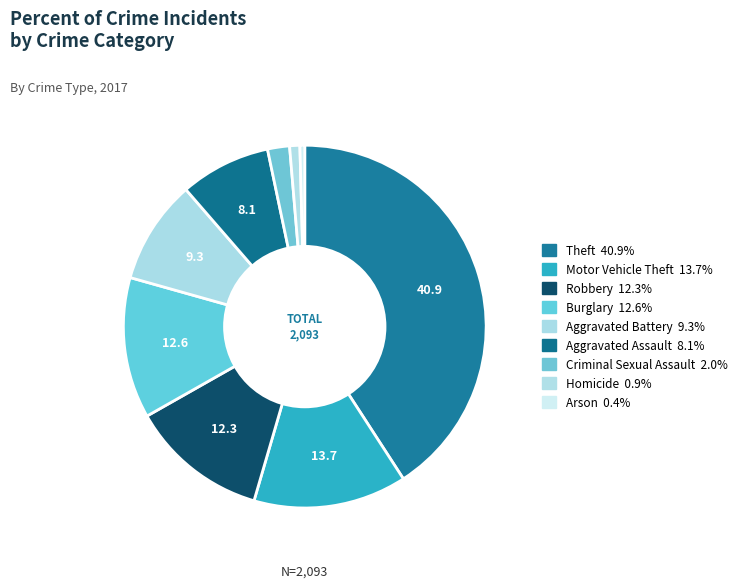

How much of the chart is everything except Aggravated Battery?

90.7%